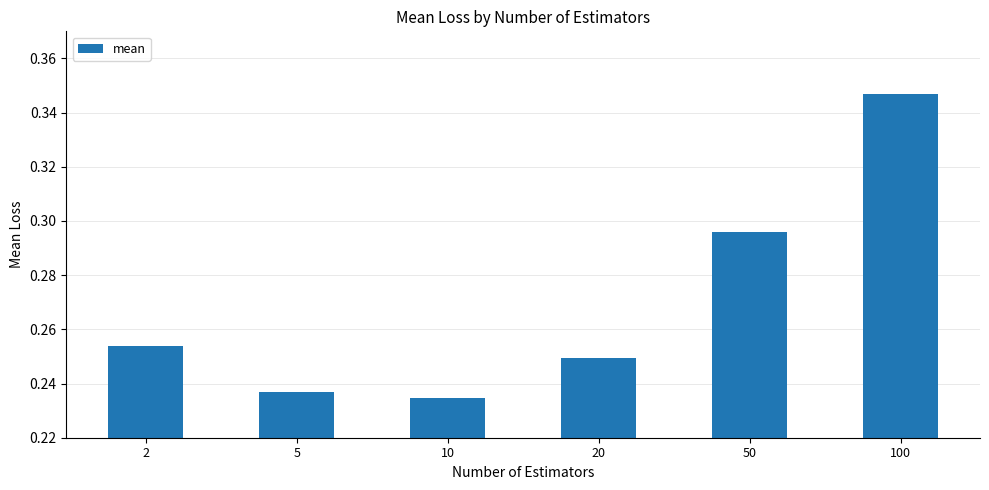

Rank the categories by value from highest to lowest.

100, 50, 2, 20, 5, 10